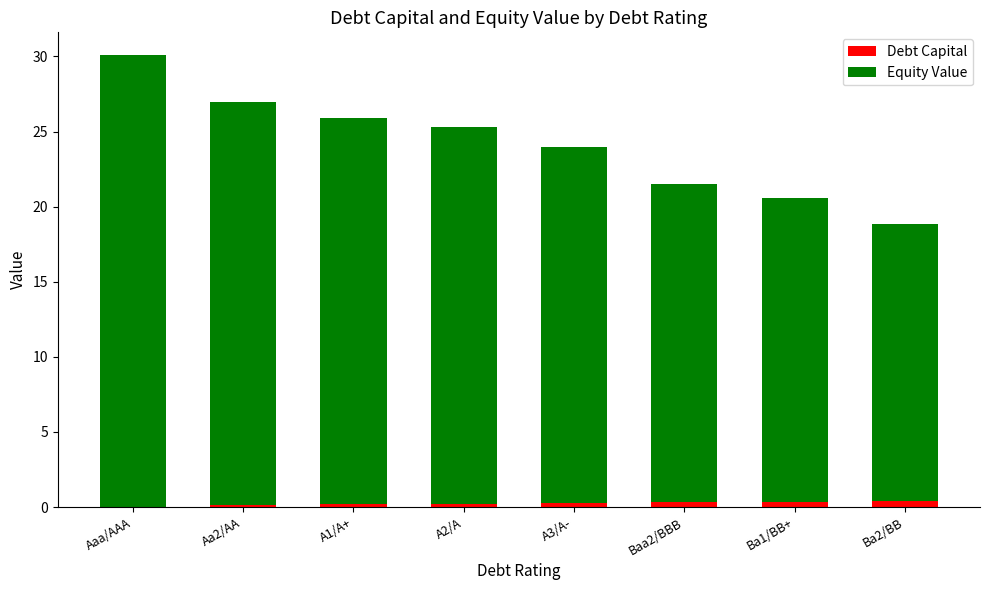

The Debt Capital series shows 0.1 at Aa2/AA. True or false?

True